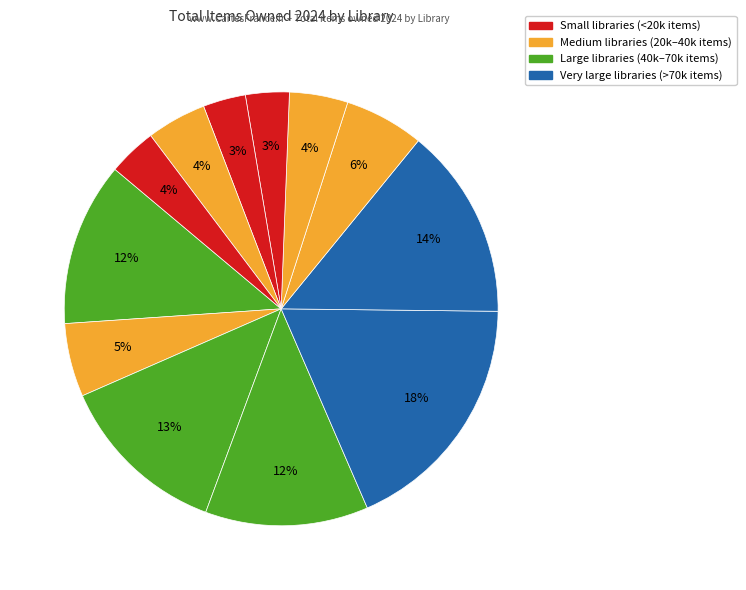

Count the number of slices in the pie.

12